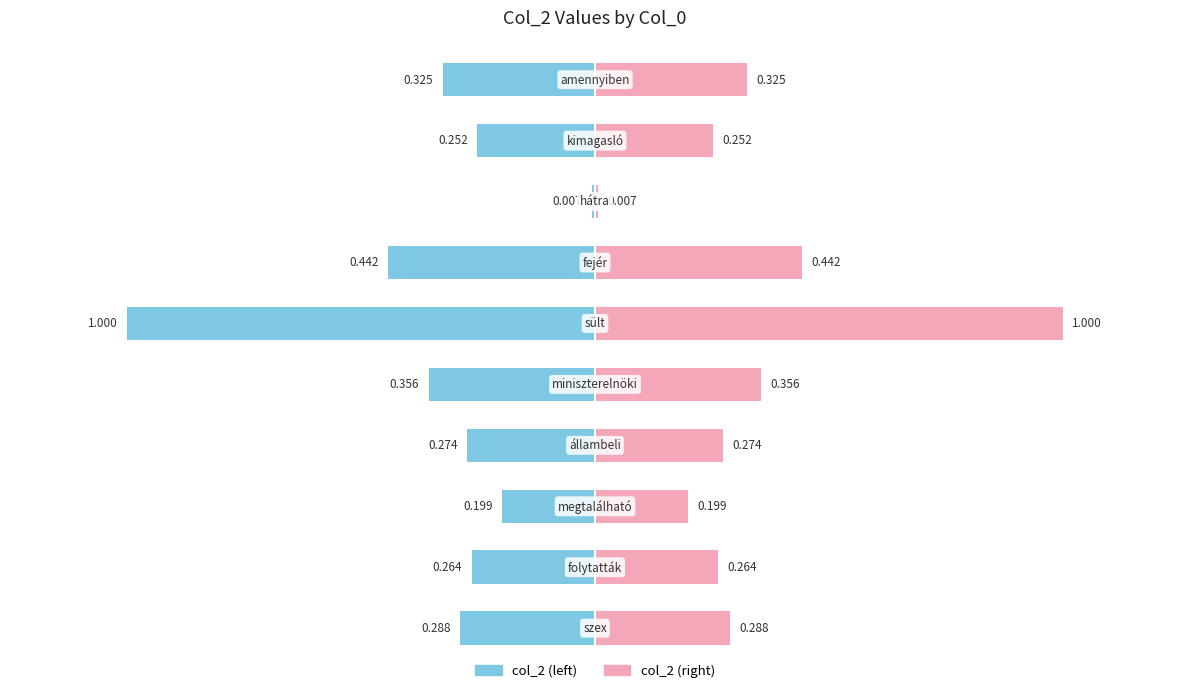

Reading left to right, what are all the values shown in this chart?

0.3	0.3	0.2	0.3	0.4	1.0	0.4	0.0	0.3	0.3